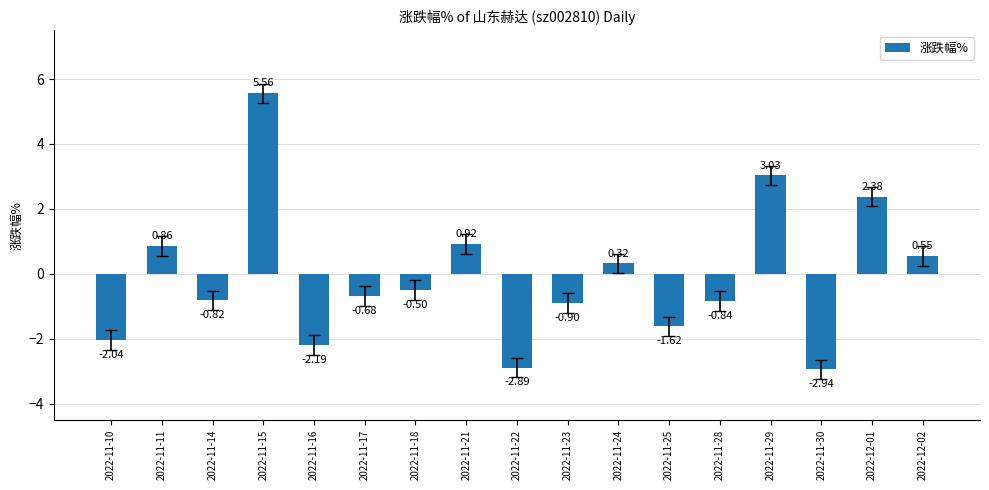

What is the difference between the maximum and minimum values?

8.5